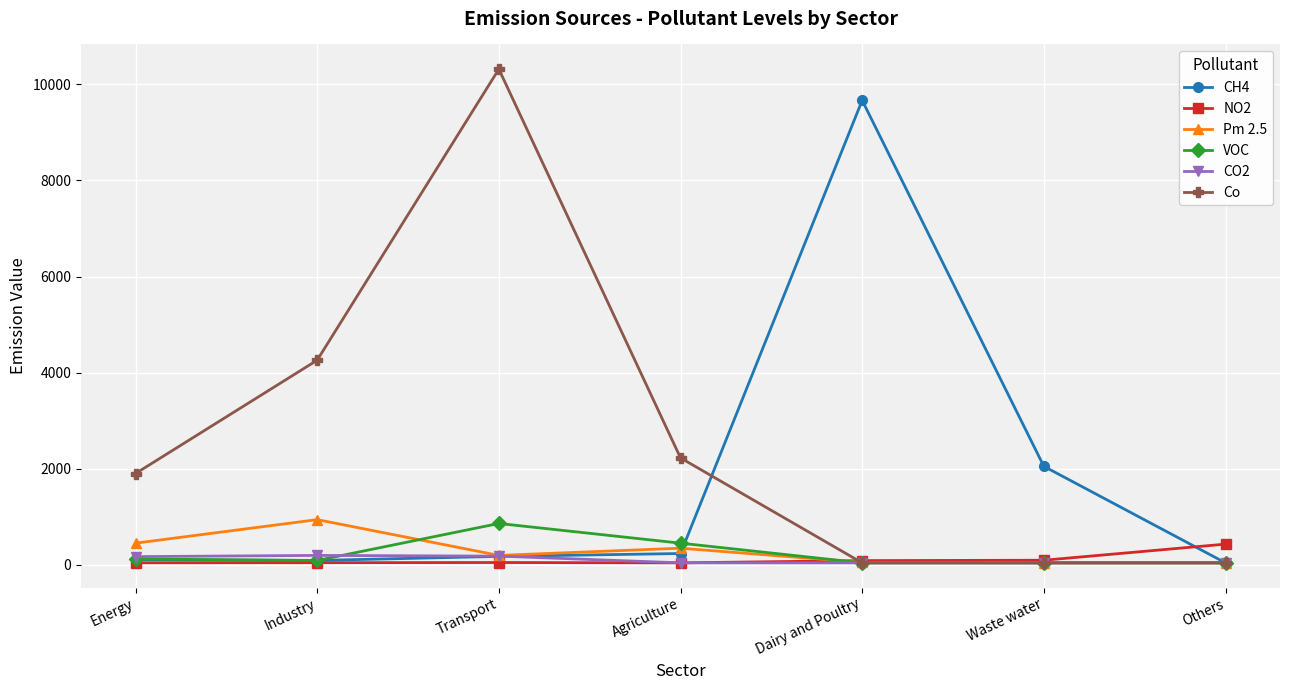

What is the total value across all series at Agriculture?

3323.0